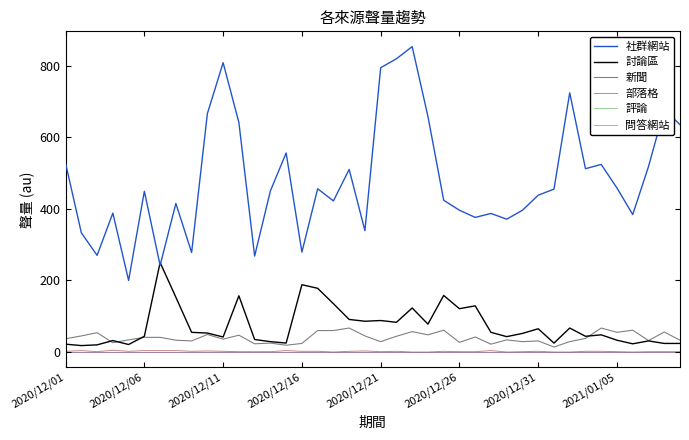

True or false: 討論區 and 部落格 intersect in this chart.

False